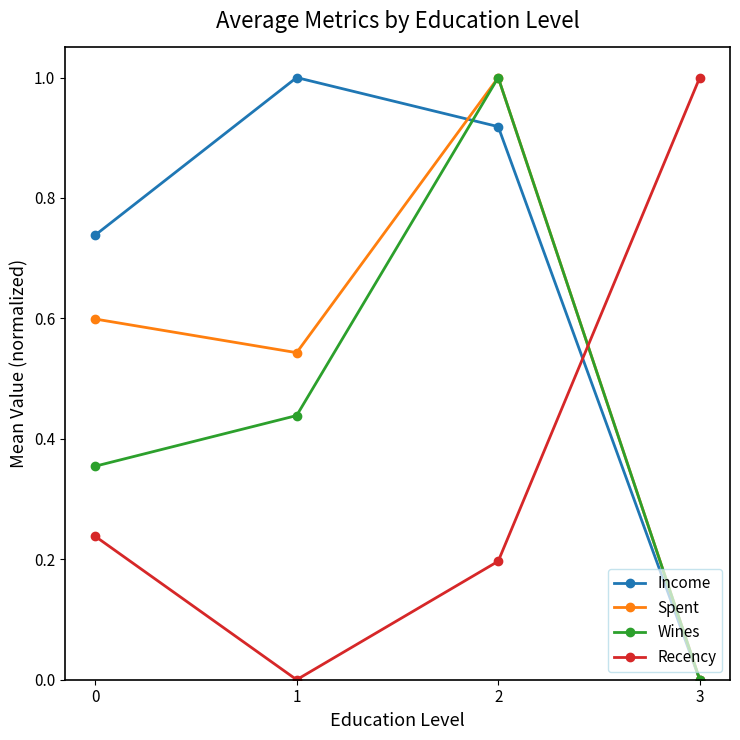

At which category does Income reach its first local peak?

1